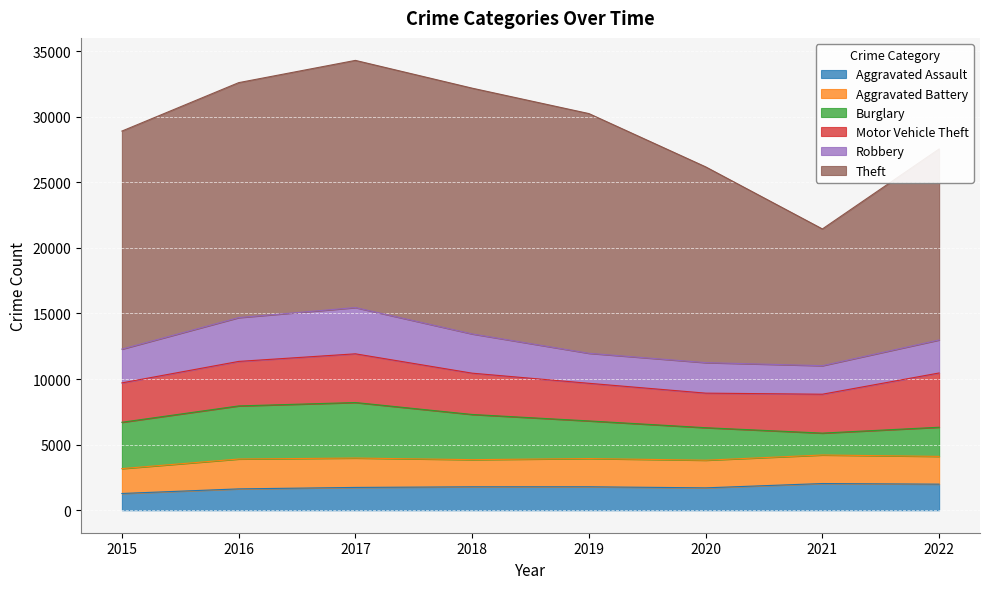

What is the difference between the second highest and second lowest values in the Theft series?

4175